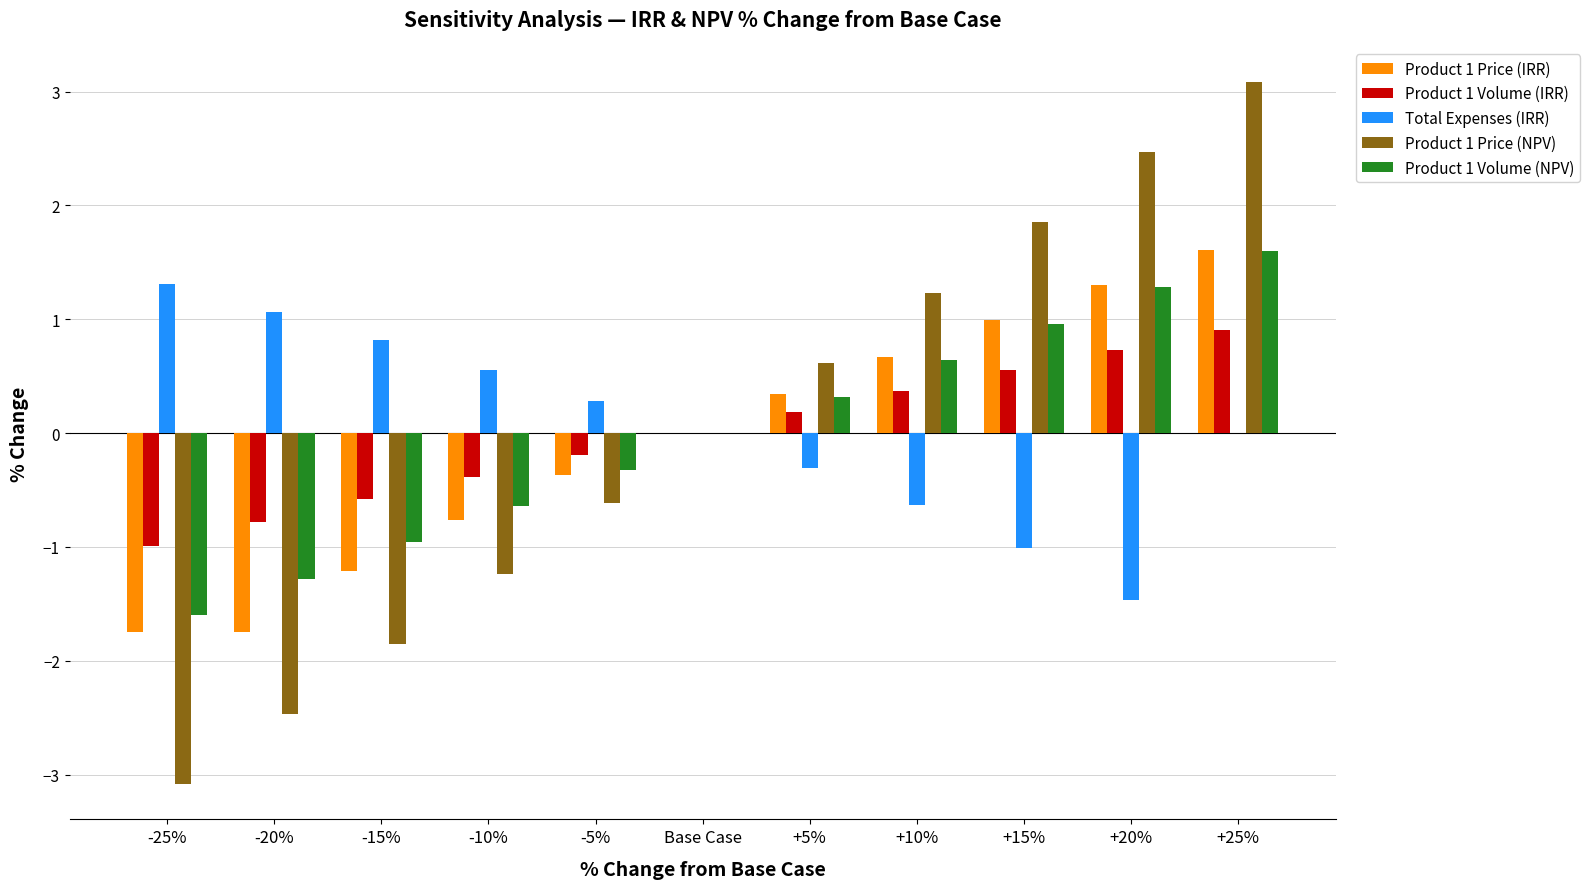

How many data points does each series have?

11